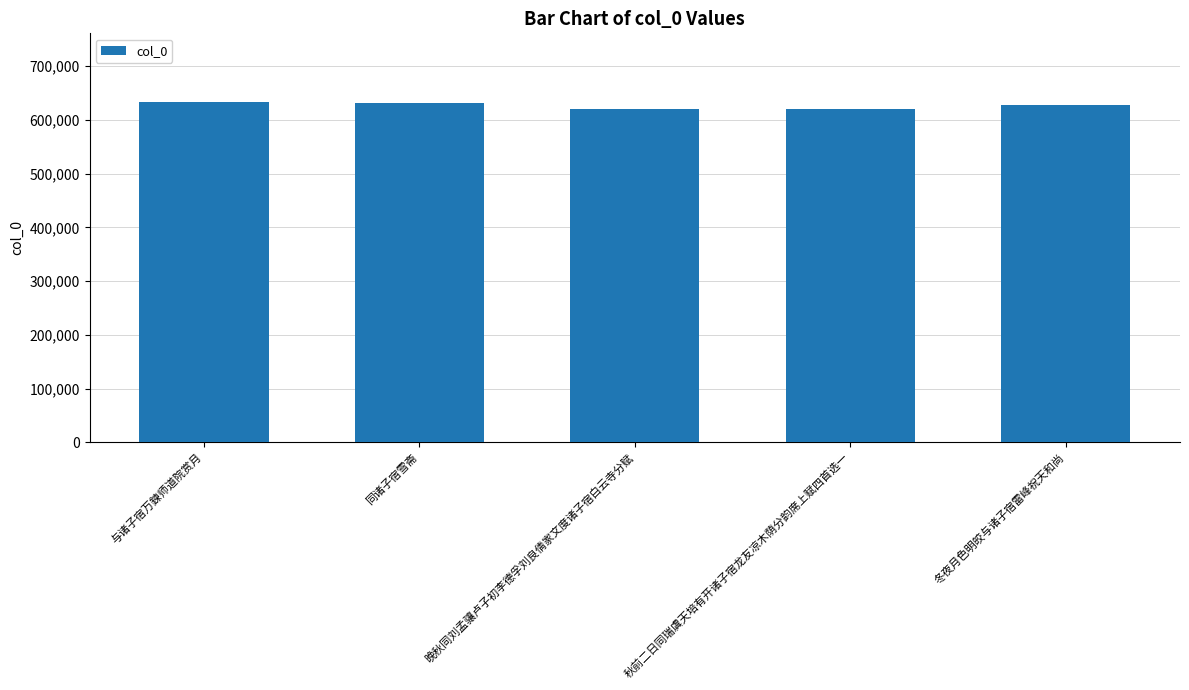

Are the bars horizontal?

No